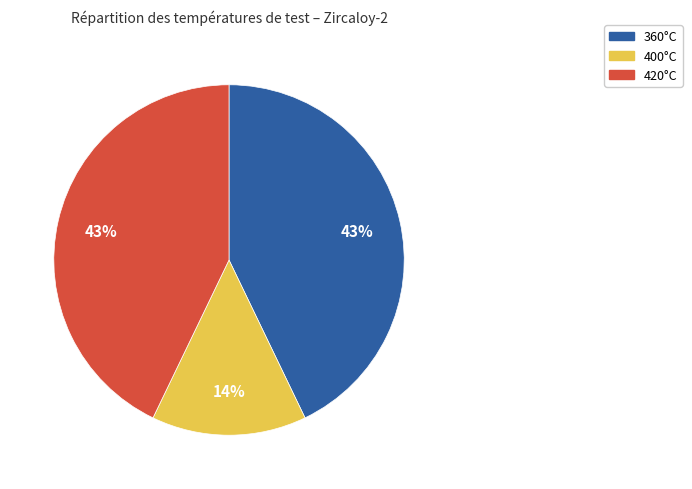

How many segments does this pie chart have?

3